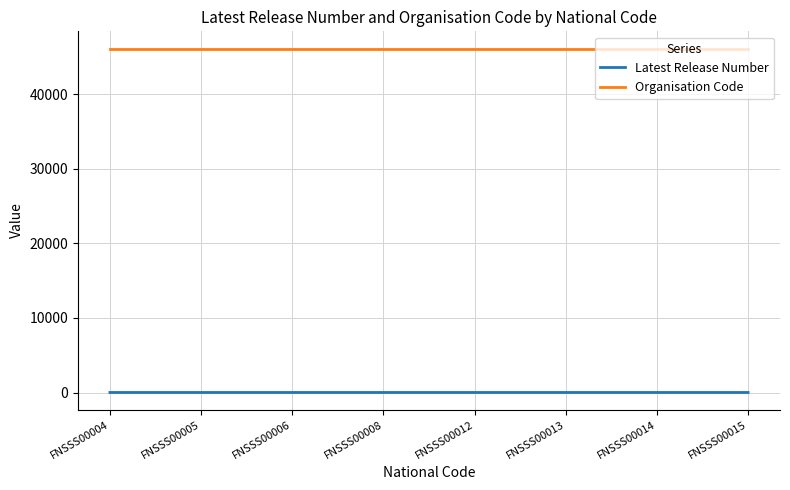

List the series in order of their overall mean, lowest first.

Latest Release Number, Organisation Code